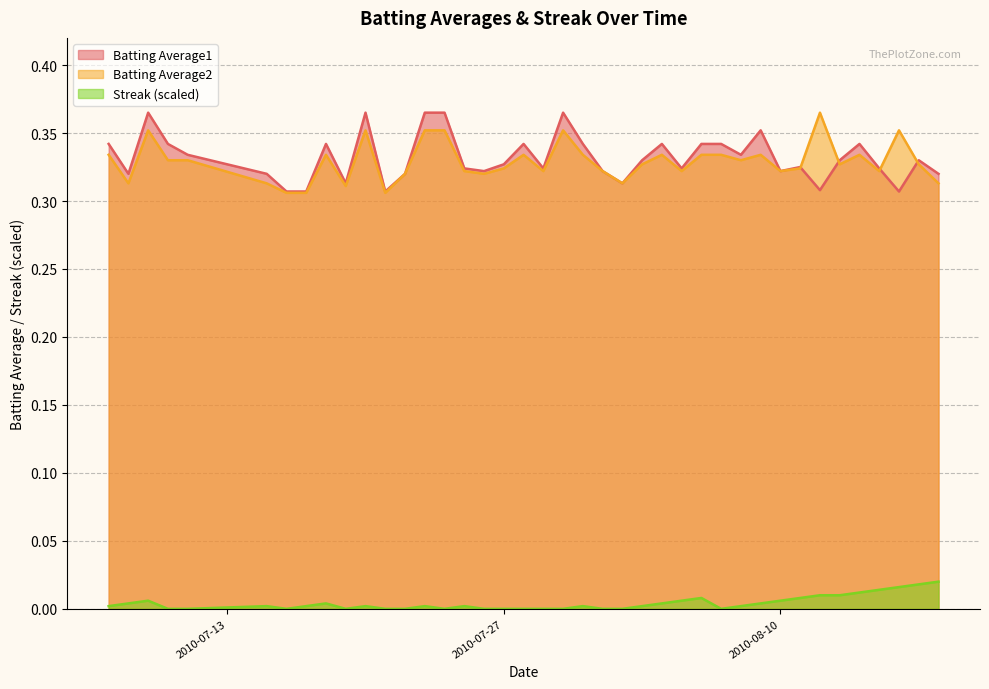

True or false: Streak (scaled) and Batting Average1 intersect in this chart.

False